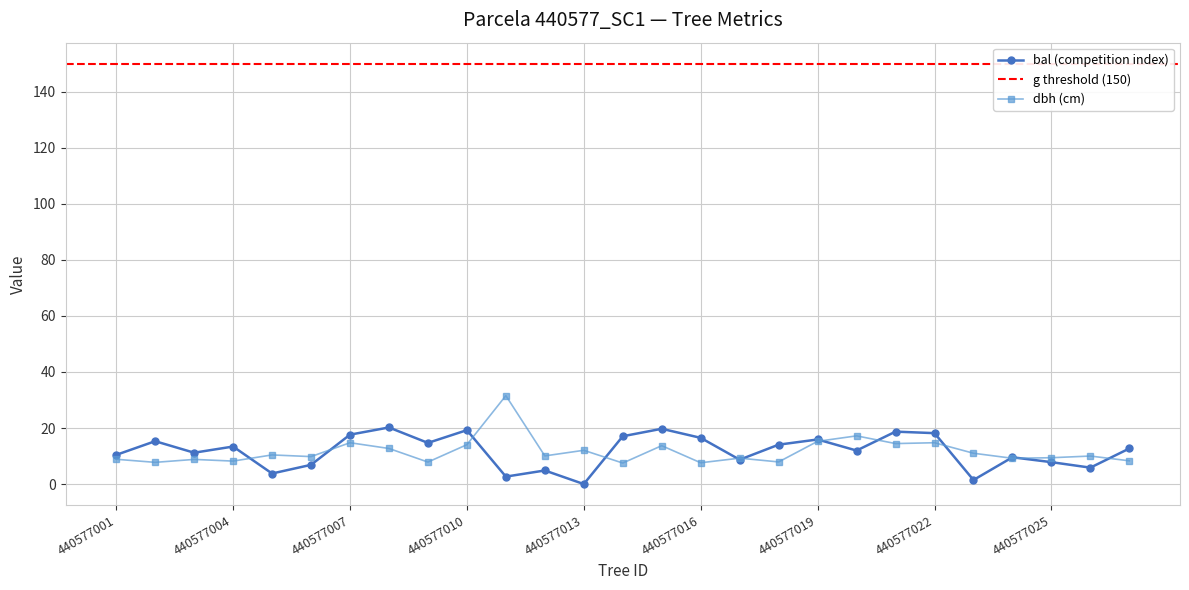

Between which two adjacent categories do bal and dbh first intersect?

440577004 and 440577005